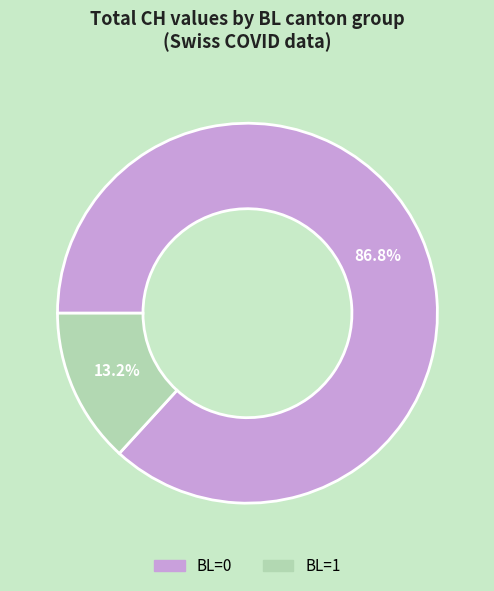

Does any single category account for the majority?

Yes